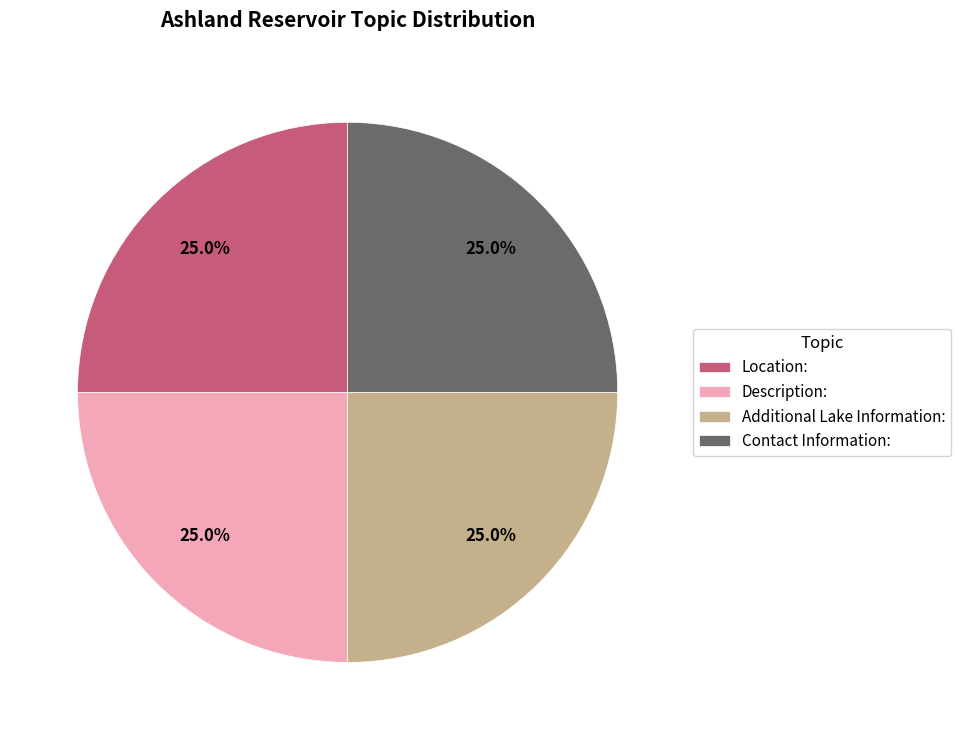

Does any single category account for the majority?

No